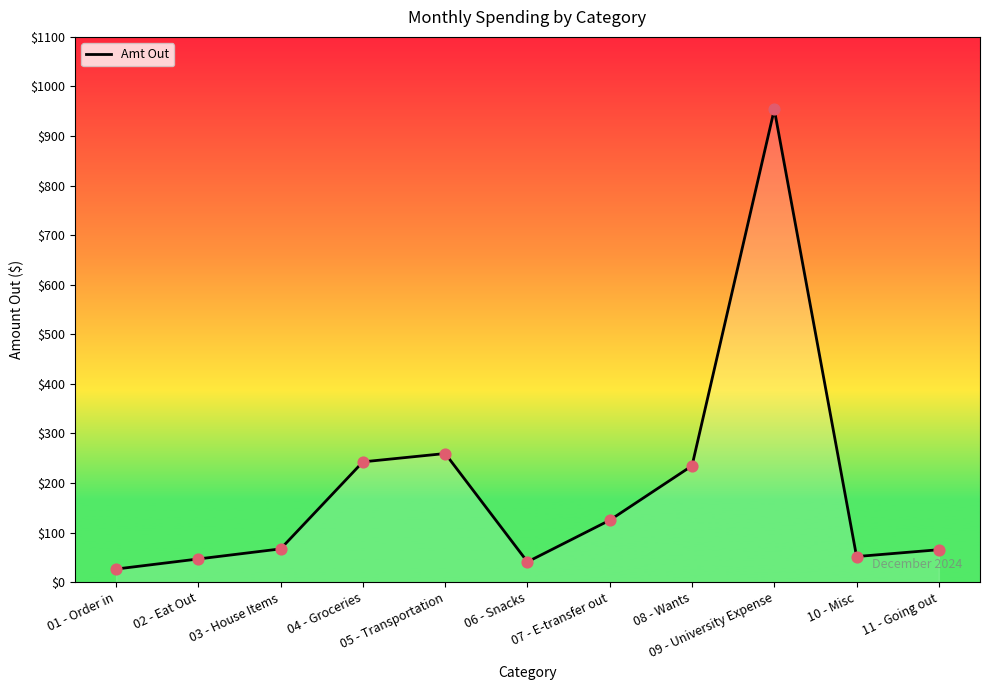

Which has a higher value, 03 - House Items or 06 - Snacks?

03 - House Items